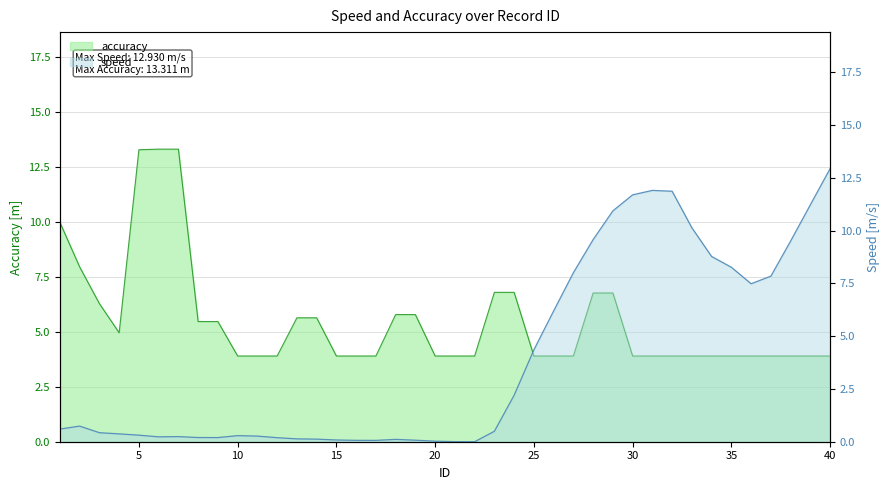

Count the number of categories in the chart.

40